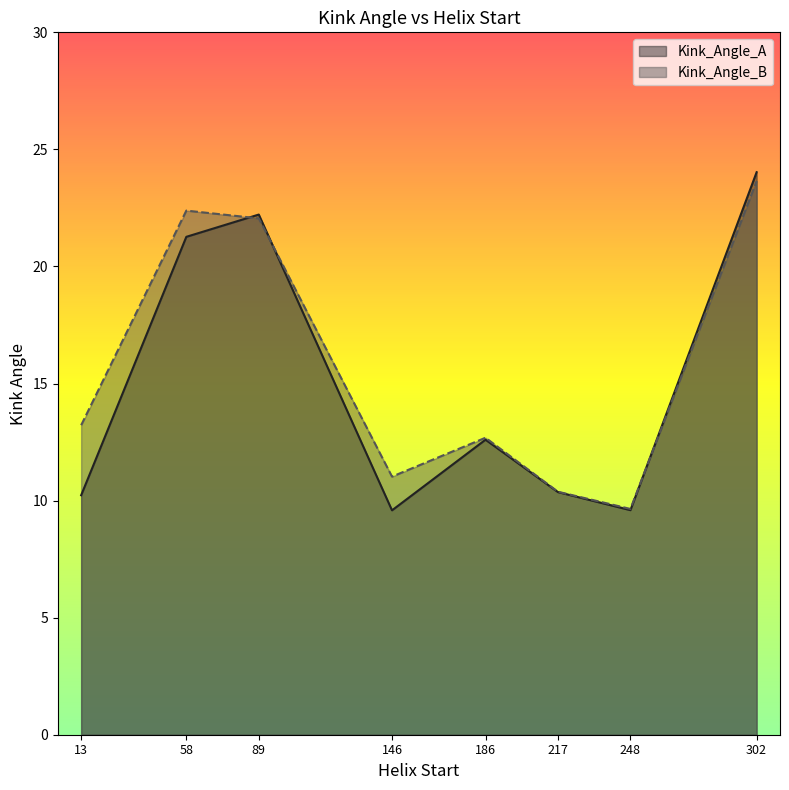

Which category has the lowest value across all series?

146